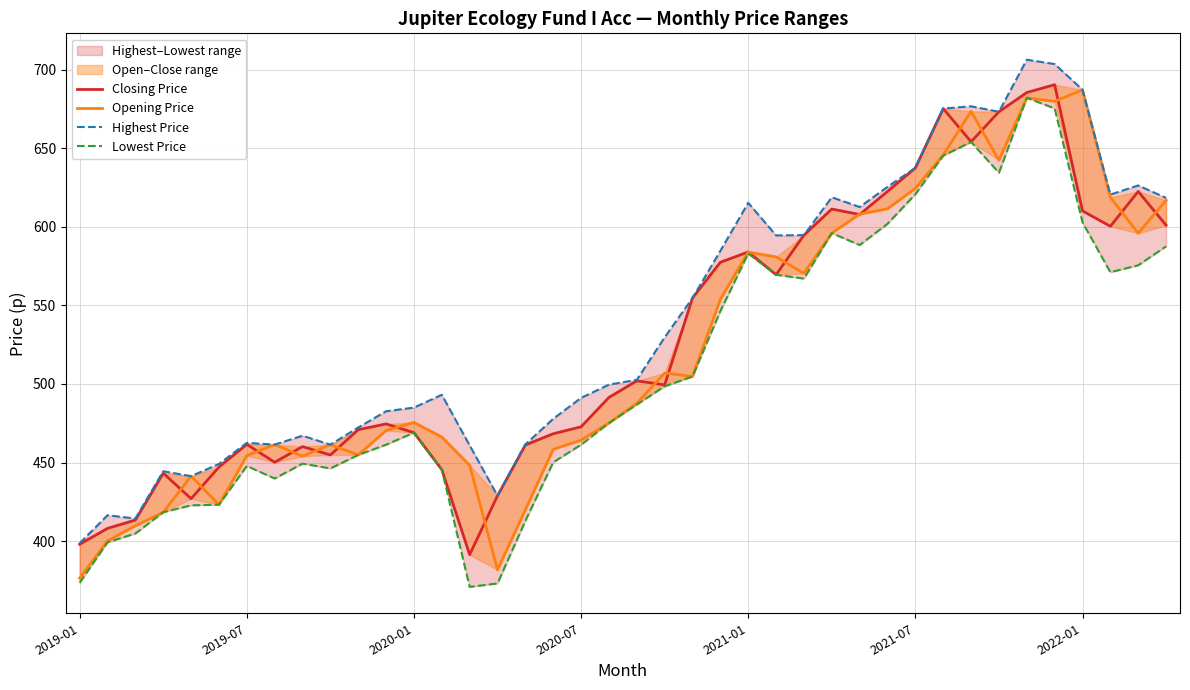

Reading left to right, list all the values displayed in this chart.

Closing Price: 398.1	408.2	413.5	443.3	427.1	447.2	461.6	450.2	460.2	454.9	470.9	474.6	469.0	445.5	391.4	428.9	461.2	468.4	472.8	491.4	502.0	499.4	554.7	577.4	584.0	569.5	594.7	611.3	607.8	622.5	637.4	675.2	654.0	673.1	685.4	690.4	610.1	600.3	622.4	601.0
Opening Price: 376.5	400.2	409.8	418.4	441.4	423.2	454.4	461.4	454.1	461.4	454.9	470.4	475.6	466.3	448.3	381.8	420.0	458.4	464.3	475.2	487.7	507.0	504.8	553.9	583.9	580.8	570.4	596.0	608.1	611.4	624.4	645.7	673.4	642.3	682.0	679.7	687.0	618.8	595.9	616.8
Highest Price: 398.7	416.5	414.4	444.5	441.4	449.1	462.6	461.4	467.1	461.4	472.3	482.7	485.0	493.1	460.9	428.9	461.6	477.9	491.2	499.6	502.6	529.7	554.7	584.7	615.2	594.5	594.7	618.8	612.5	625.4	637.4	675.2	676.6	673.1	706.2	703.5	687.1	620.5	626.3	618.3
Lowest Price: 373.6	399.3	404.9	418.4	422.8	423.2	447.9	439.9	449.4	446.3	454.9	461.4	469.0	445.5	370.9	373.2	413.0	450.2	461.4	475.2	486.9	498.5	504.8	546.4	583.0	569.5	567.0	596.0	588.4	601.9	620.7	645.2	653.9	634.4	682.0	675.2	602.8	571.1	575.5	587.5